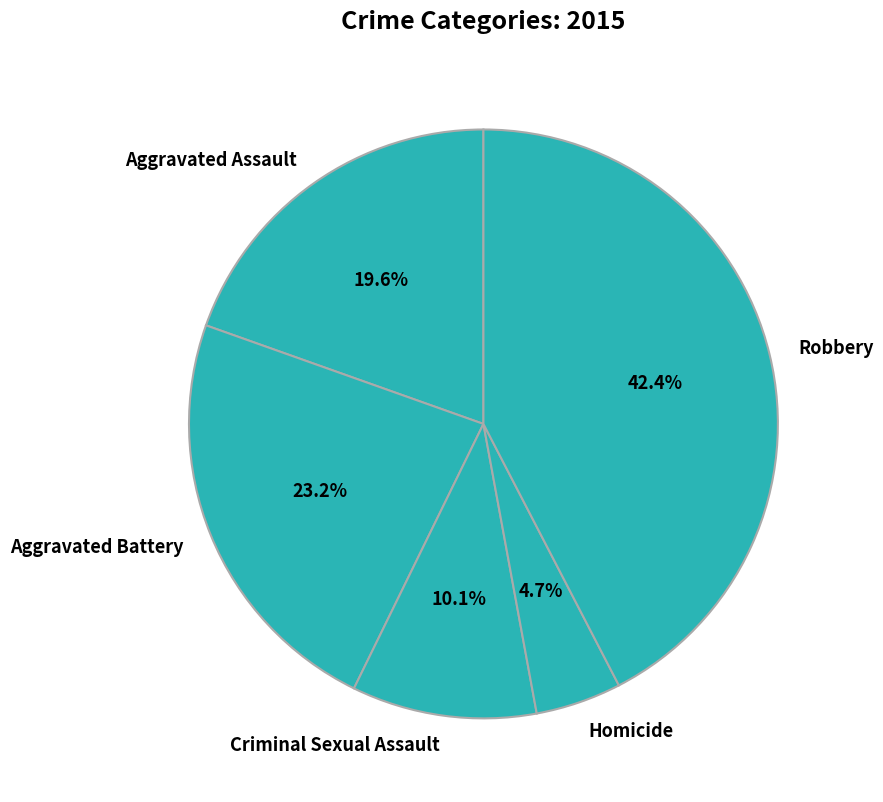

How many segments does this pie chart have?

5